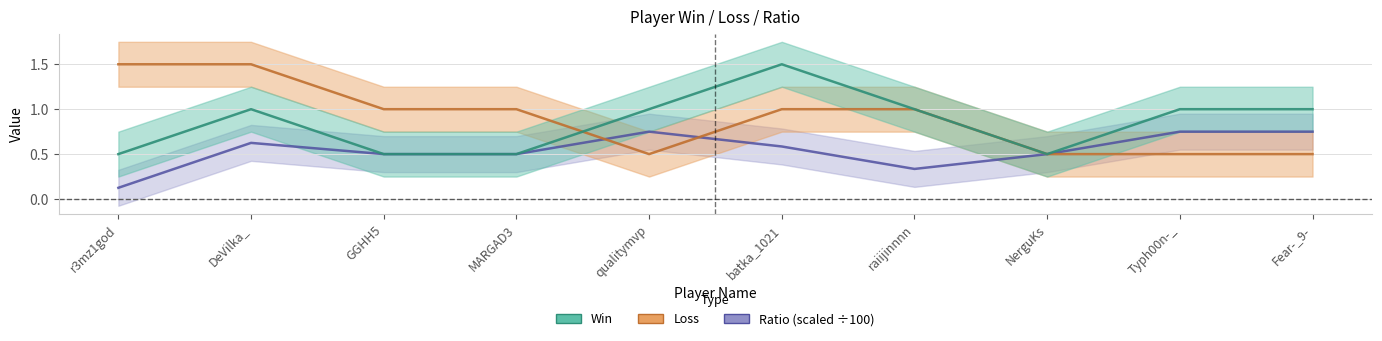

Which series has the largest range (max minus min)?

Loss